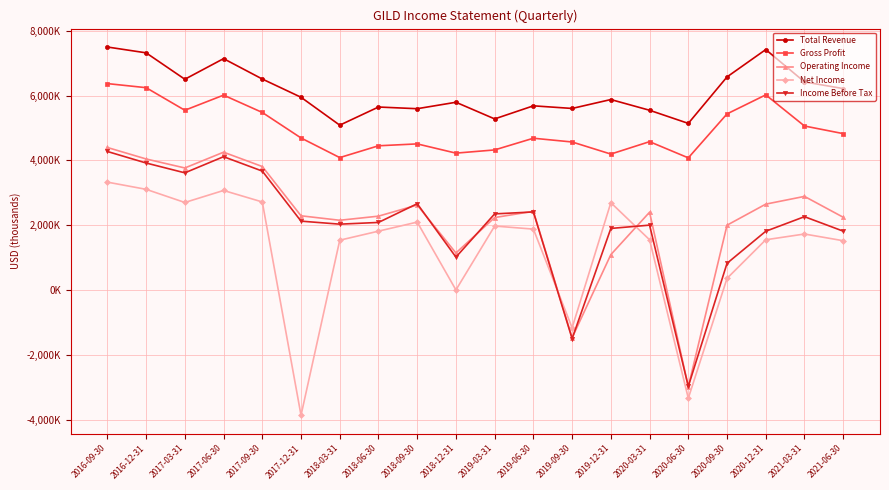

What is the label of the 13th point from the left?

2019-09-30